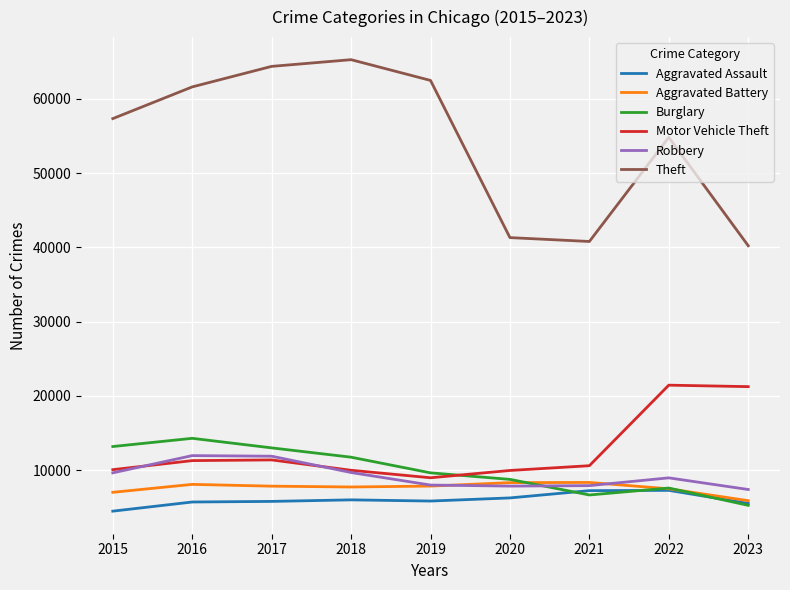

Which series has the largest range (max minus min)?

Theft